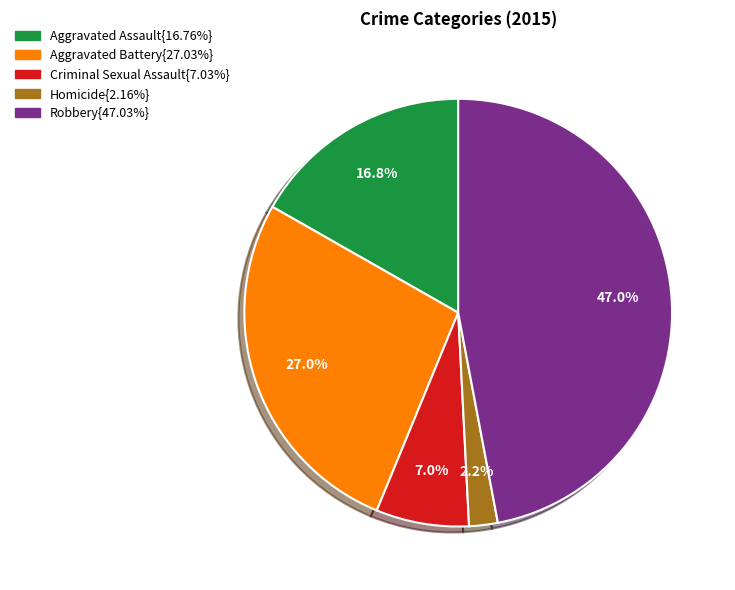

How many segments does this pie chart have?

5